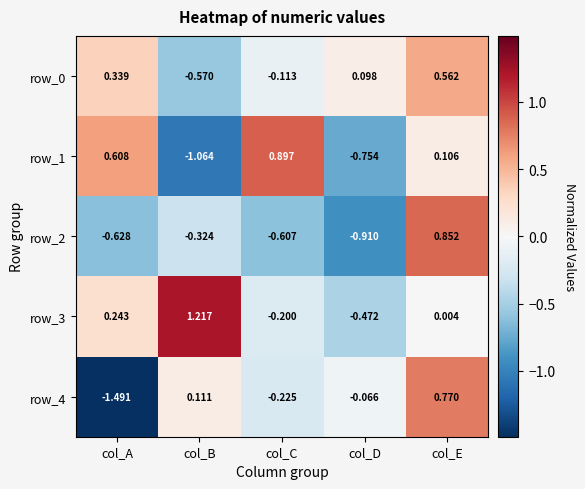

At which category is the sum across all series the highest?

col_E